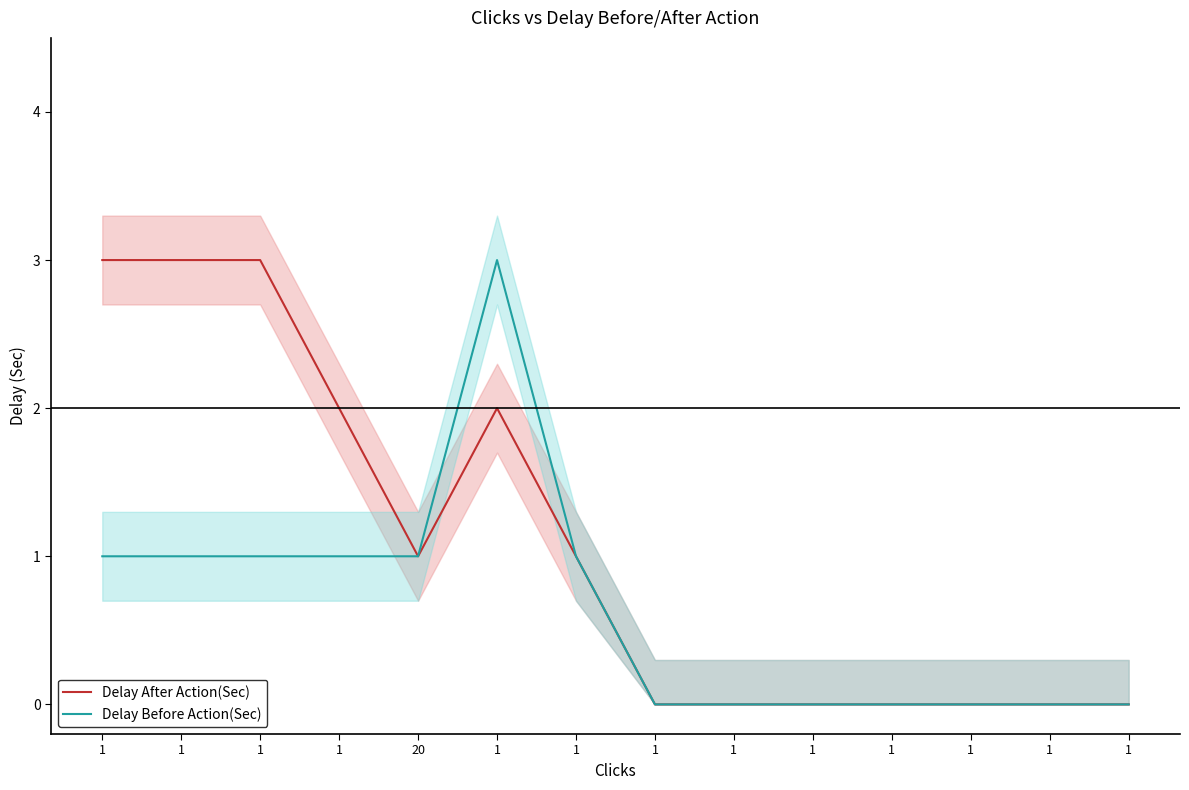

True or false: Delay After Action(Sec) and Delay Before Action(Sec) cross at least once.

False